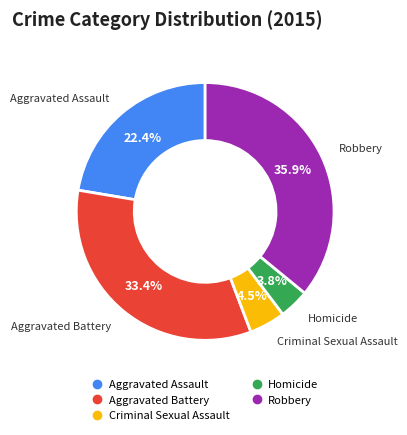

What percentage is the Robbery slice, to the nearest percent?

36%